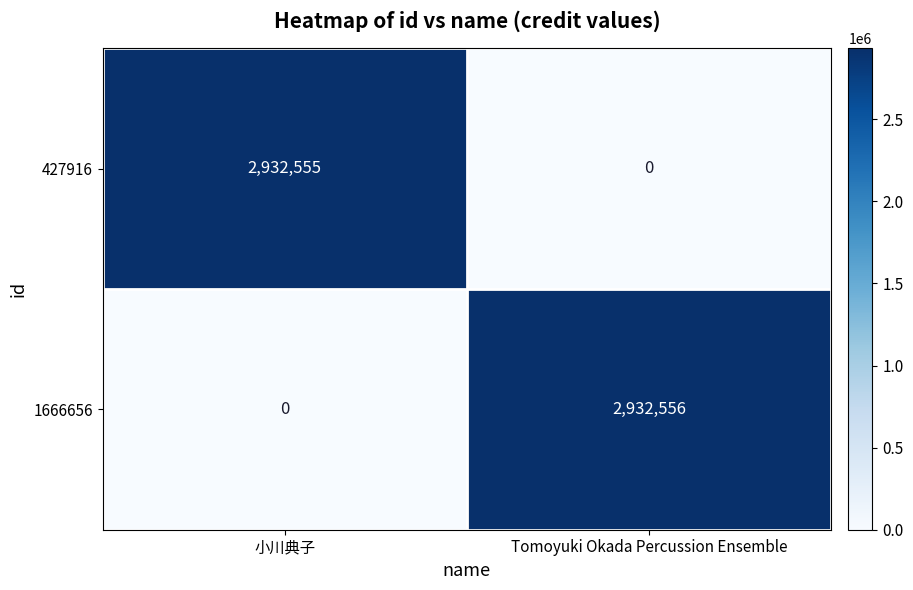

Reading right to left, what are all the values shown in this chart?

427916: 0	2932555
1666656: 2932556	0